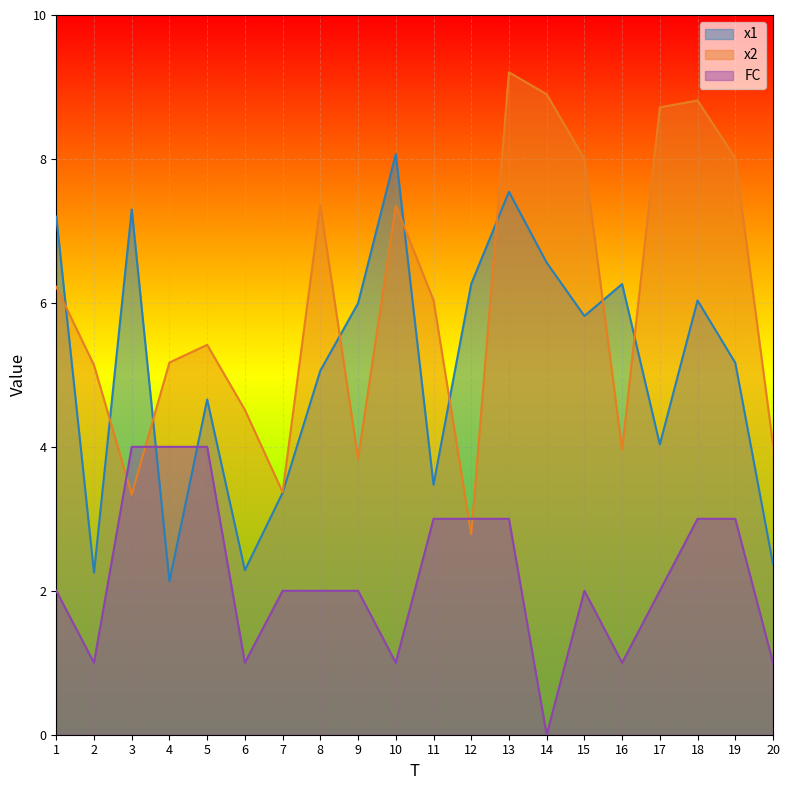

What is the total value across all series at 15?

15.8